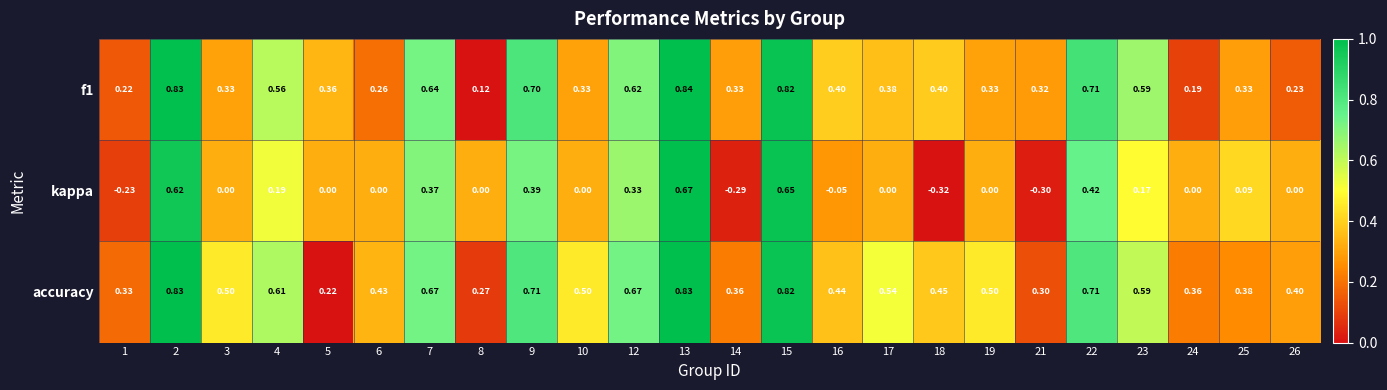

Which series has the widest spread of values?

kappa